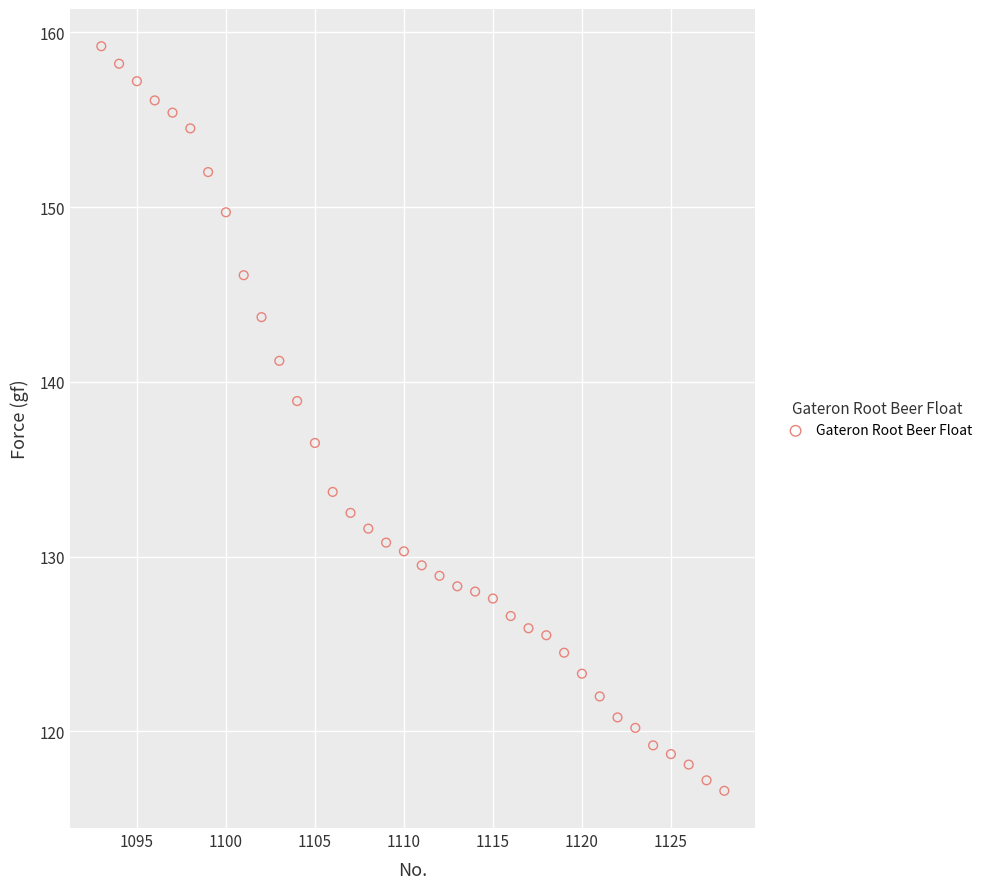

What is the range of X values (max minus min)?

35.0